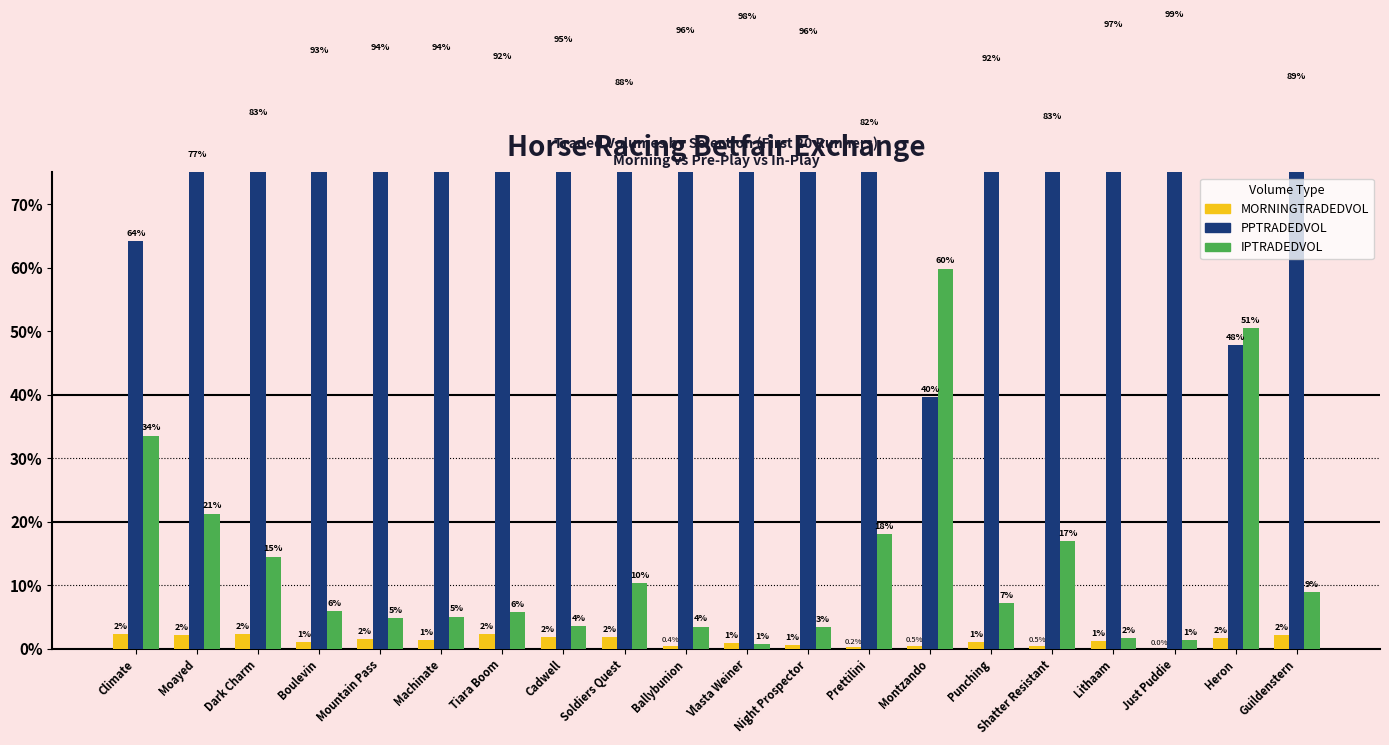

How many data points in IPTRADEDVOL are less than 7?

10